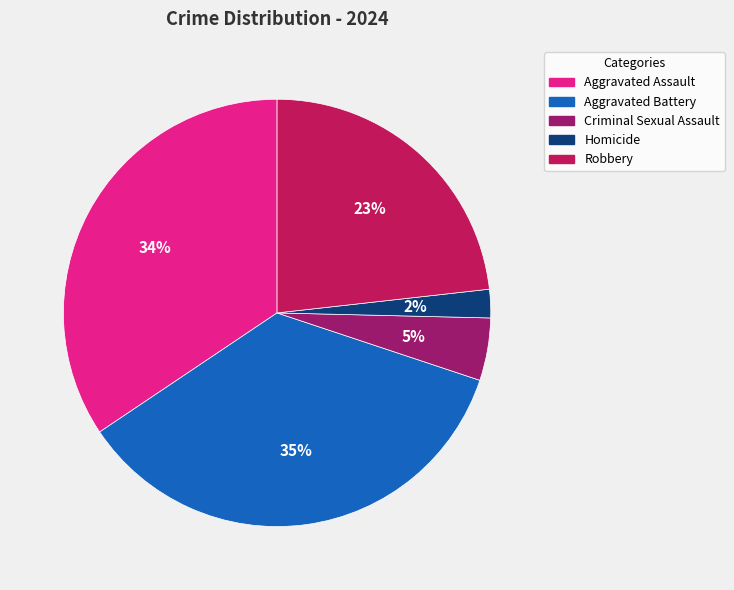

What is the smallest slice in the pie chart?

Homicide